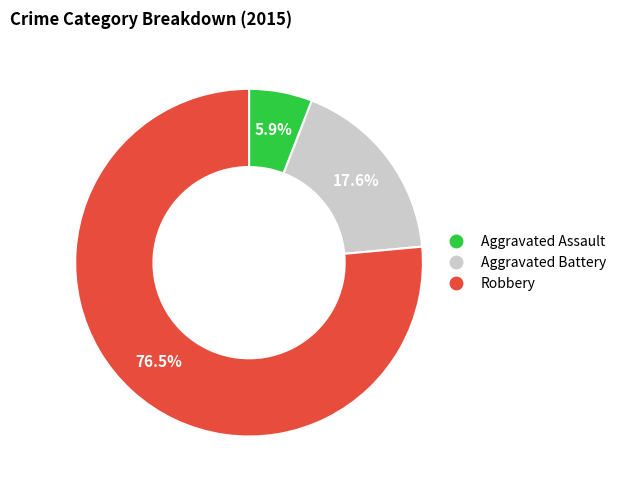

What percentage is the Aggravated Assault slice, to the nearest percent?

6%